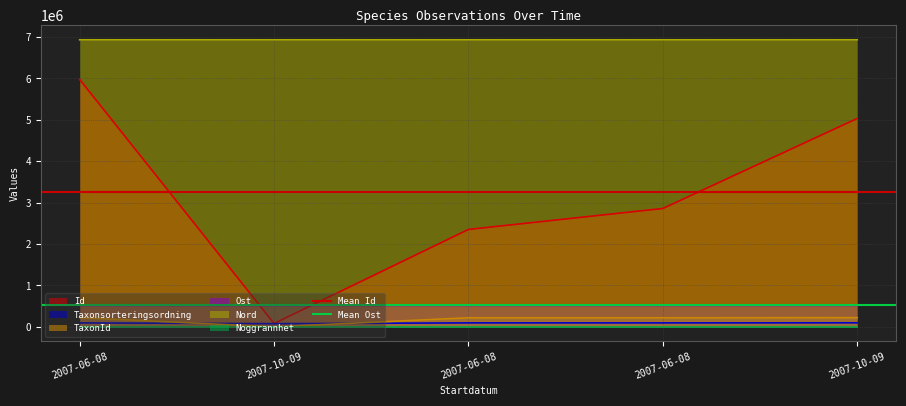

True or false: Mean Id has a value of 3260446.8 at 2007-10-09.

True